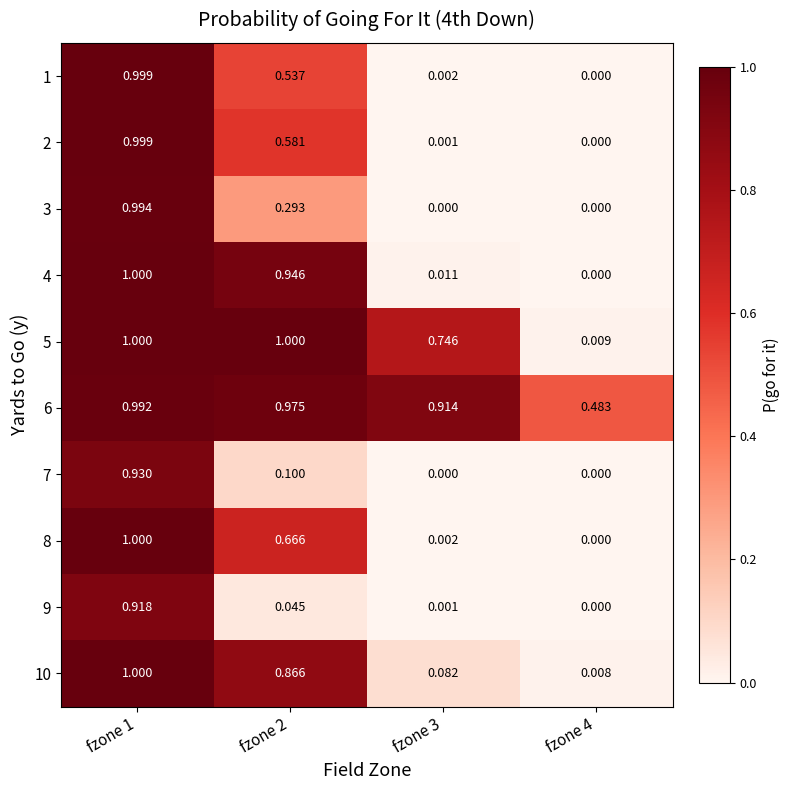

Is the value of 10 at fzone 2 greater than the value of 7 at fzone 2?

Yes